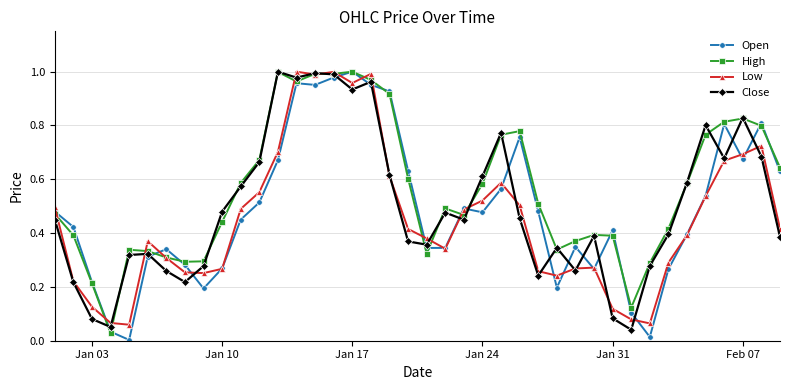

Does the chart have visible grid lines?

Yes